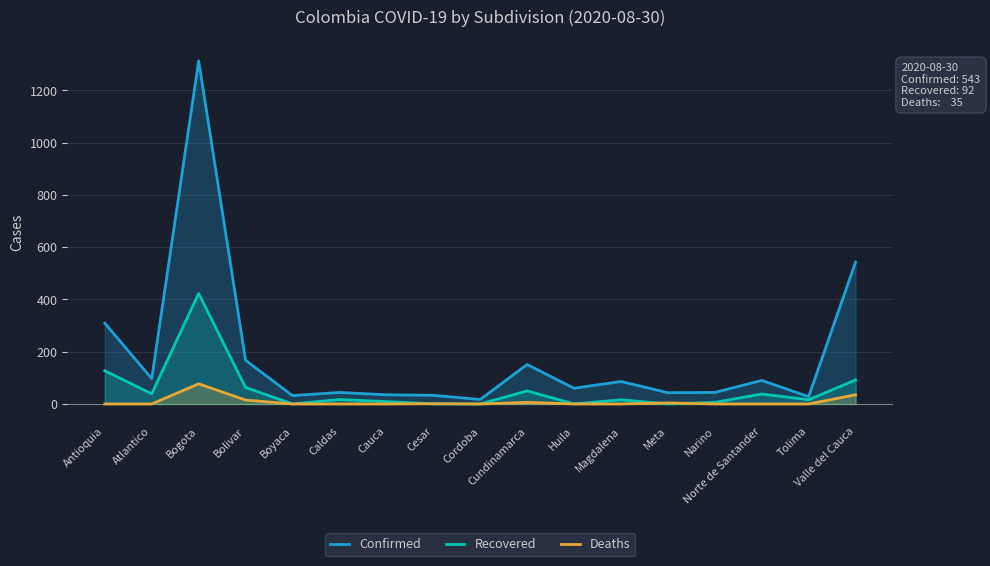

How many categories are shown in the chart?

17